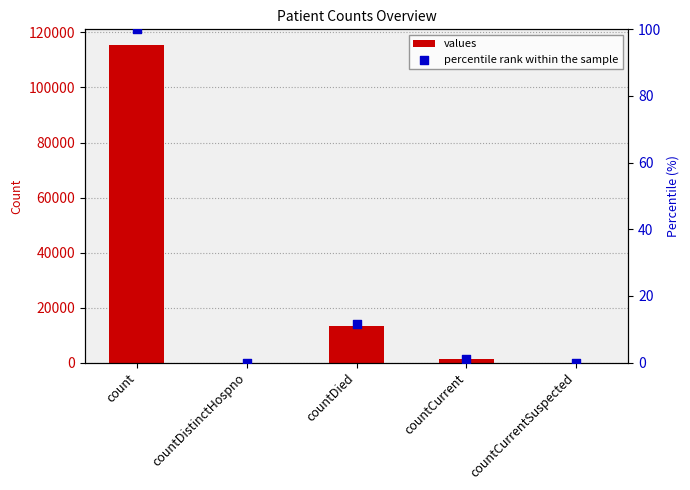

Which series has the largest total across all categories?

values